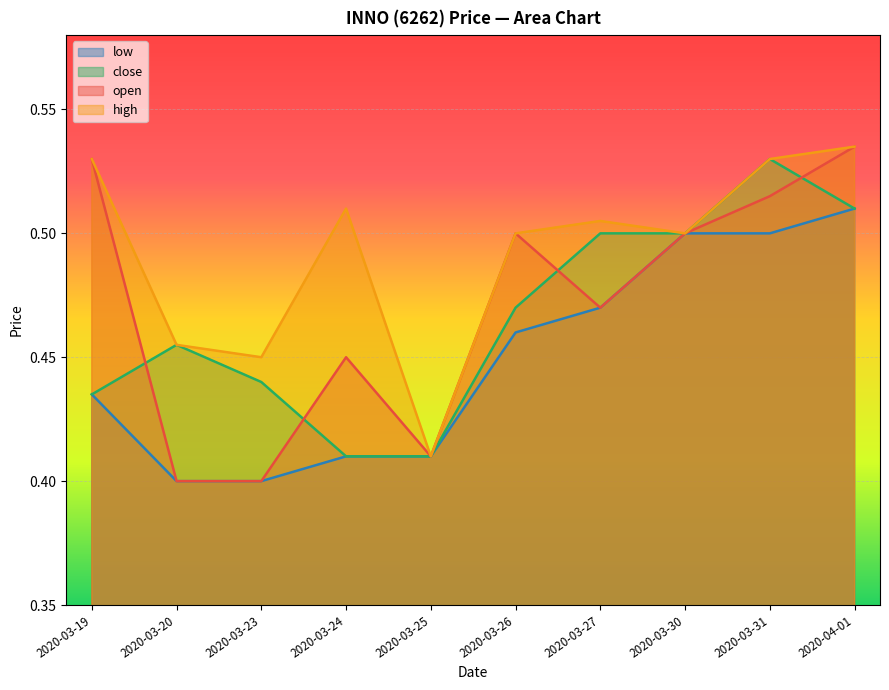

True or false: open and high cross at least once.

False